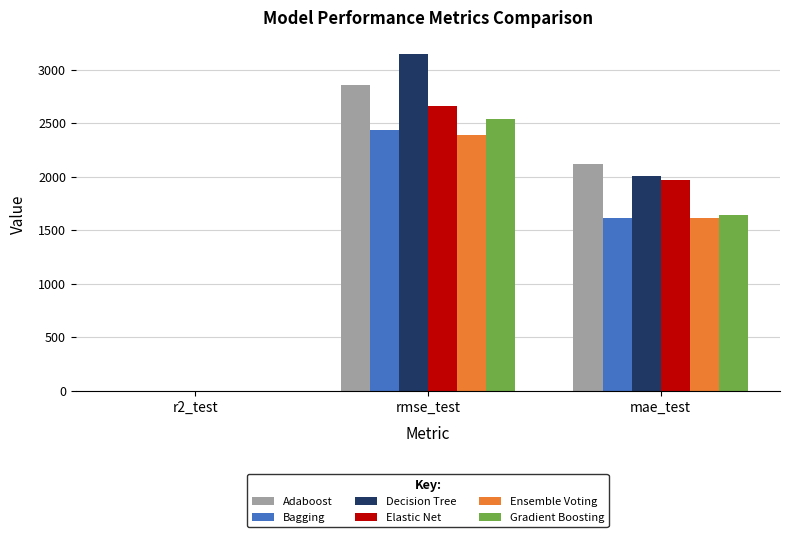

Is it true that Gradient Boosting equals 457.9 at mae_test?

False